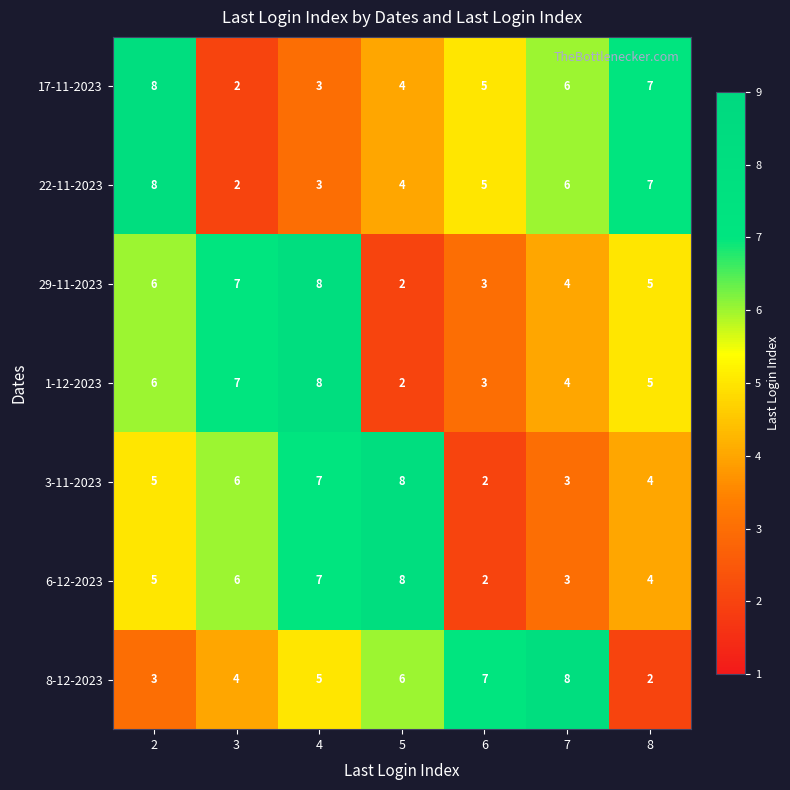

At how many categories does at least one series exceed 2?

7